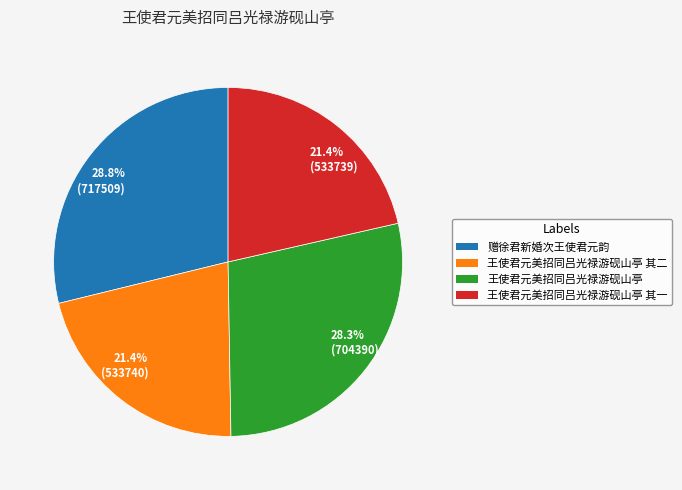

Count the number of slices in the pie.

4